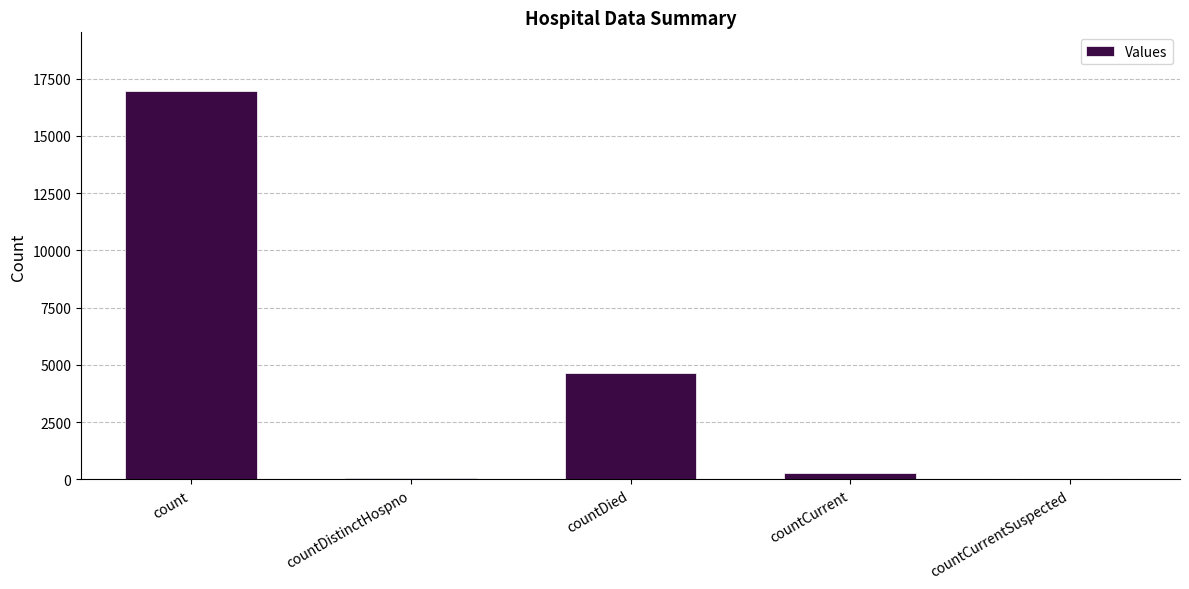

The chart shows a value of 16974 at count. True or false?

True